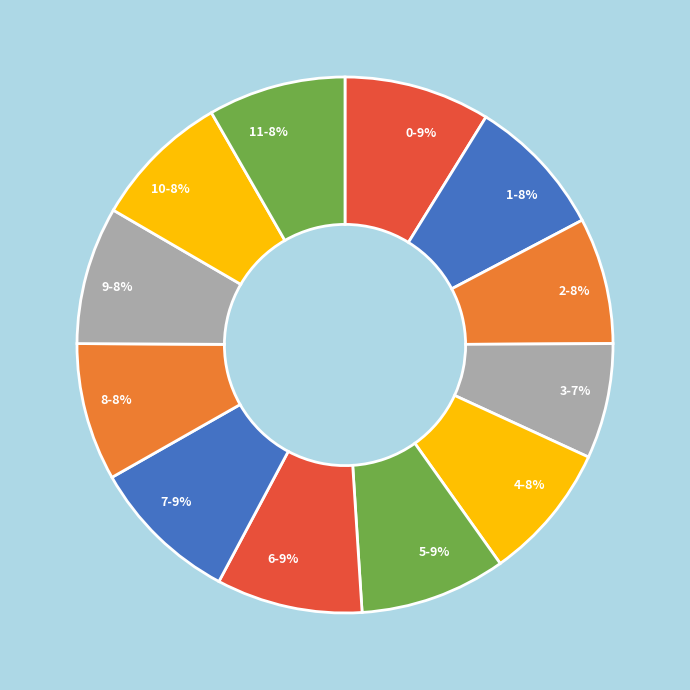

Count the number of slices in the pie.

12